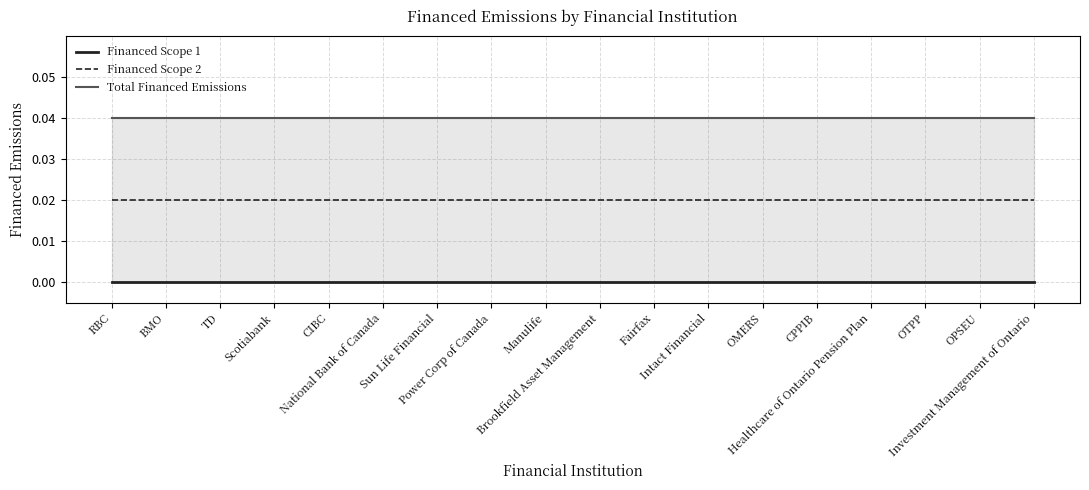

True or false: Total Financed Emissions has a value of 0.0 at Manulife.

False